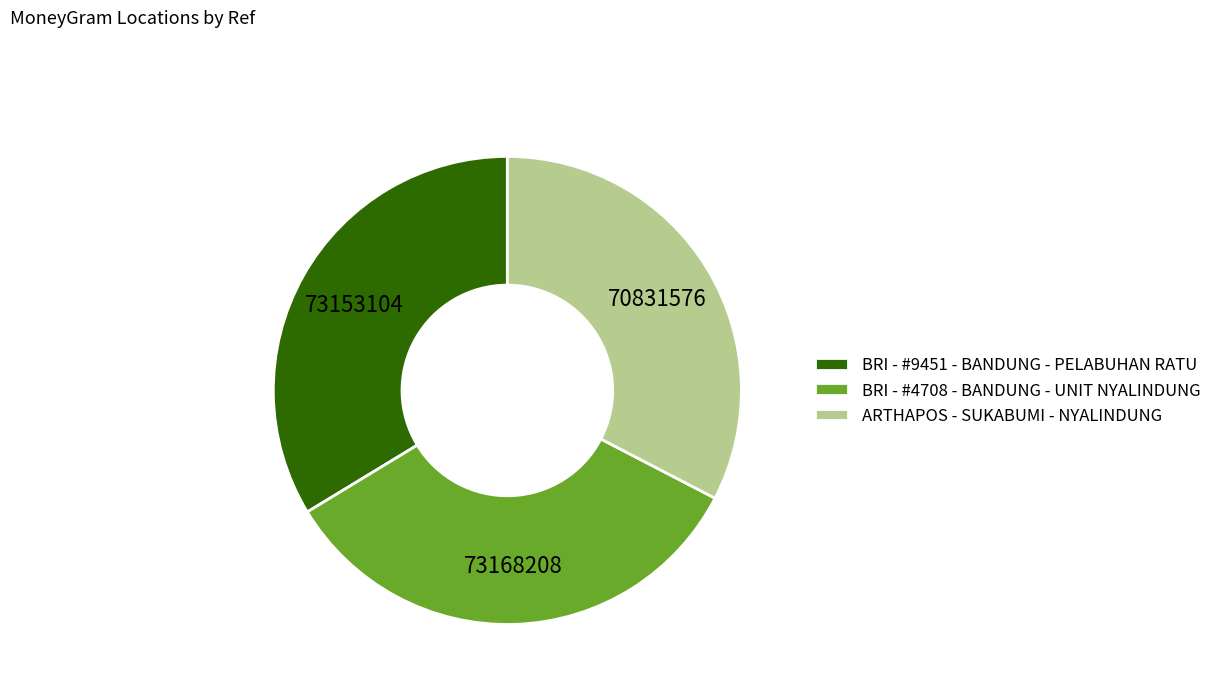

Does any single category account for the majority?

No